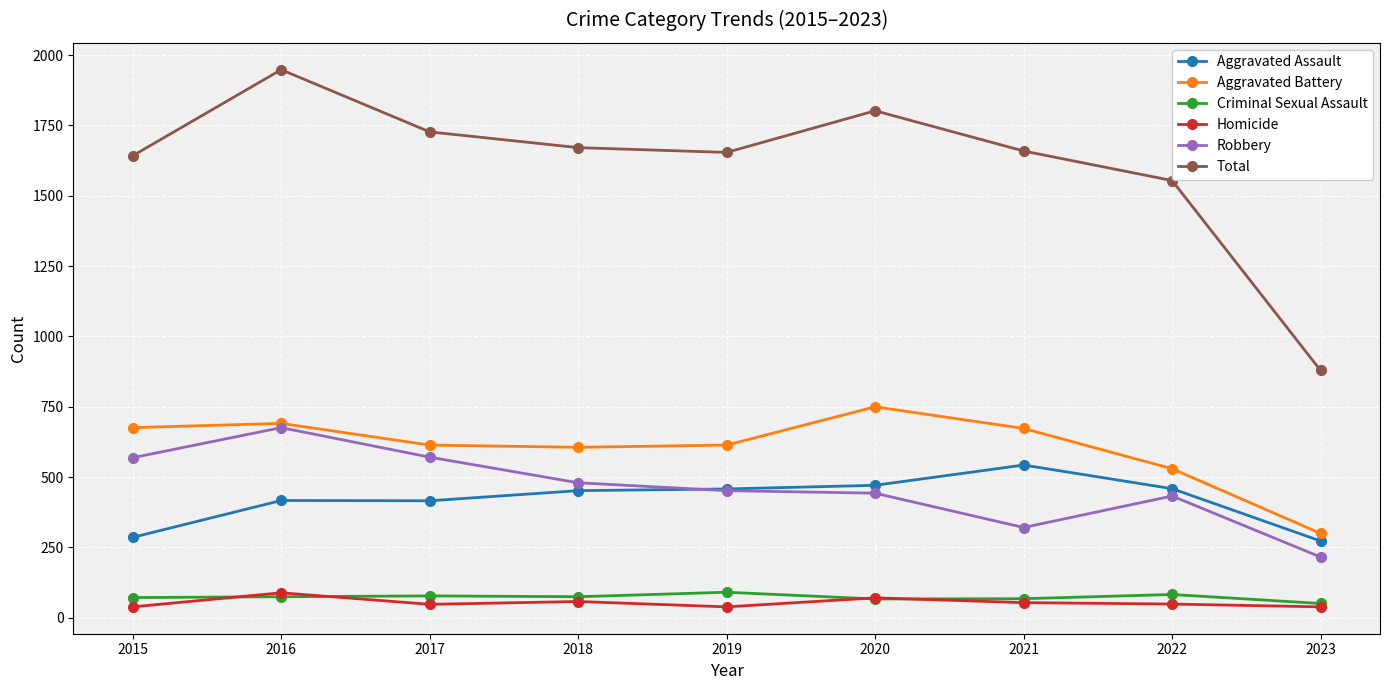

What is the difference between the maximum and minimum values in the Aggravated Assault series?

270